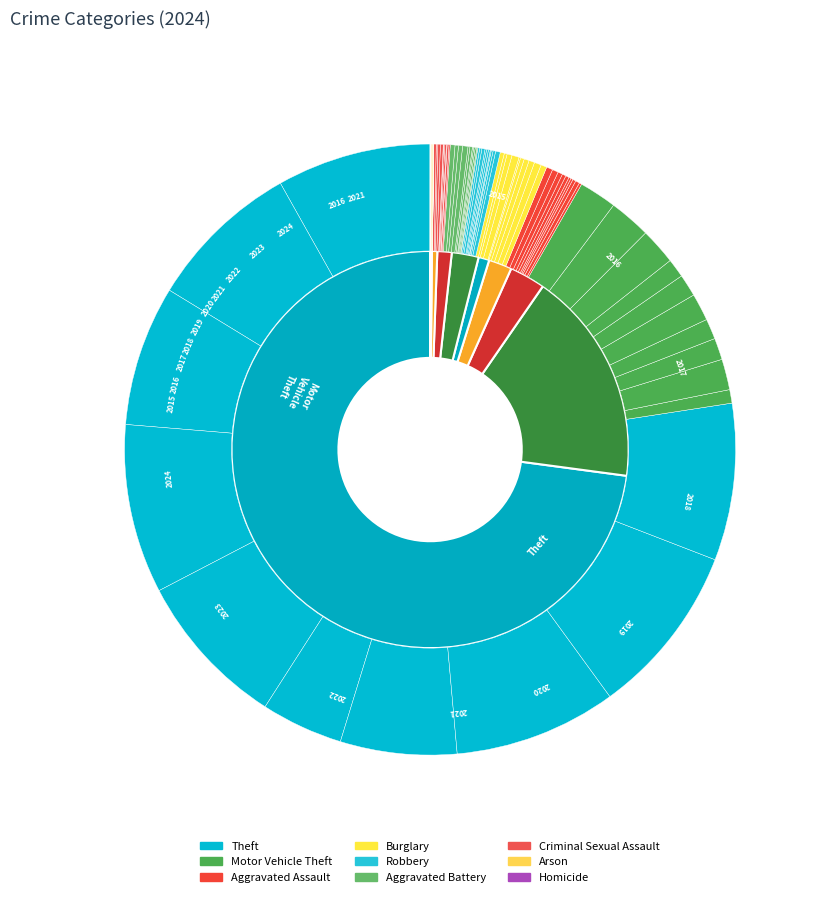

Which category has the biggest portion of the pie?

Theft